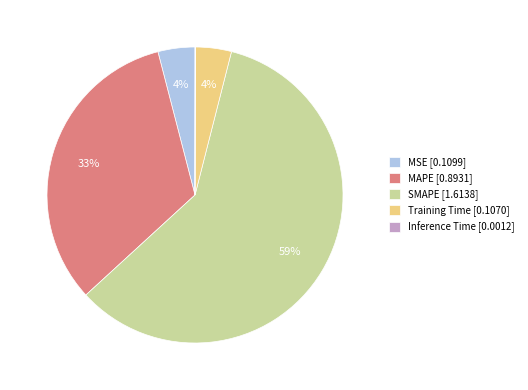

To the nearest percent, what portion does MAPE [0.8931] represent?

33%